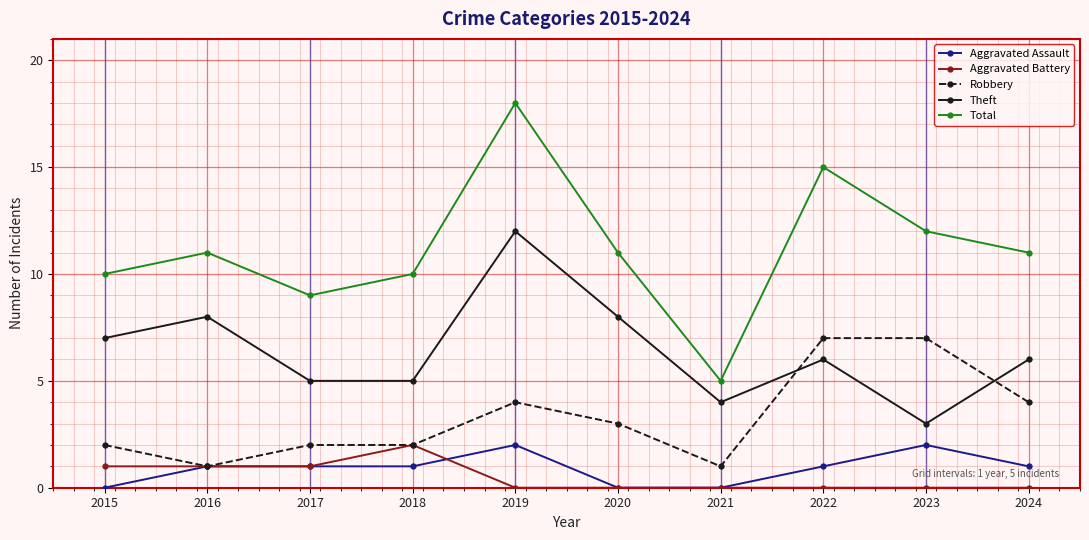

Reading left to right, transcribe all the data shown in this chart.

Aggravated Assault: 0	1	1	1	2	0	0	1	2	1
Aggravated Battery: 1	1	1	2	0	0	0	0	0	0
Robbery: 2	1	2	2	4	3	1	7	7	4
Theft: 7	8	5	5	12	8	4	6	3	6
Total: 10	11	9	10	18	11	5	15	12	11